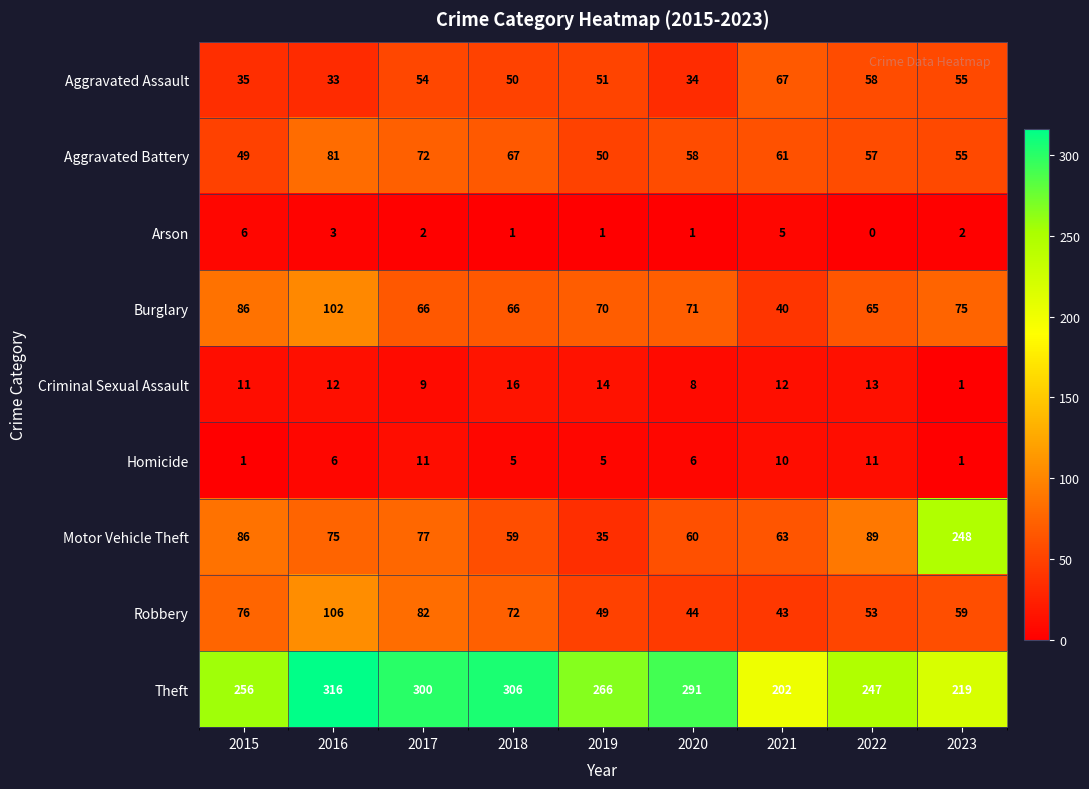

What is the difference between the highest and lowest values at 2019?

265